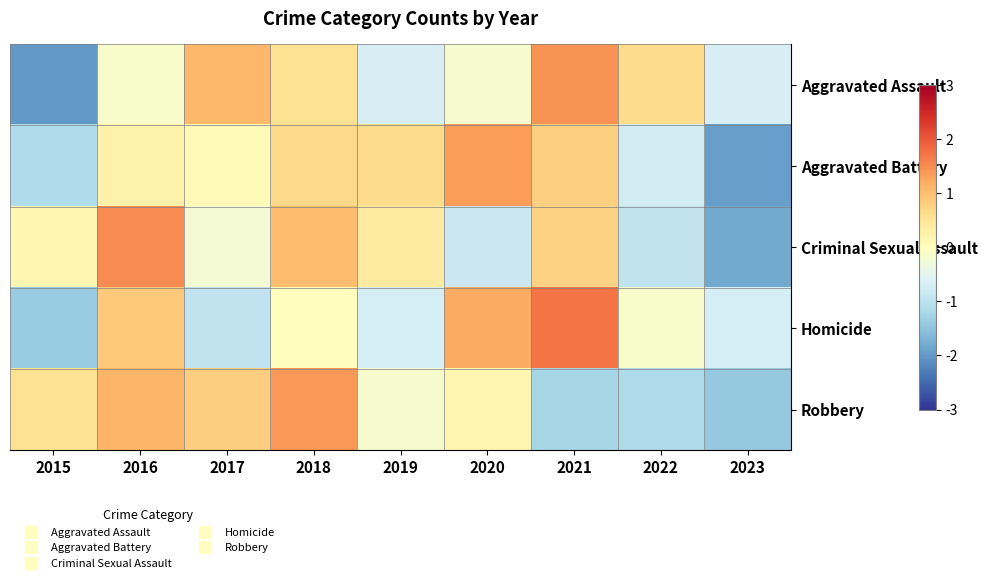

What is the minimum value shown in the chart?

-2.0